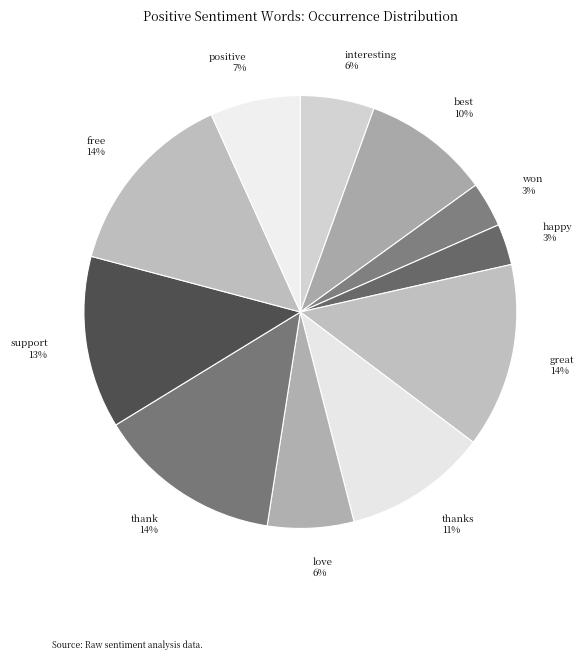

To the nearest percent, what is the difference between the love and free slice percentages?

8%